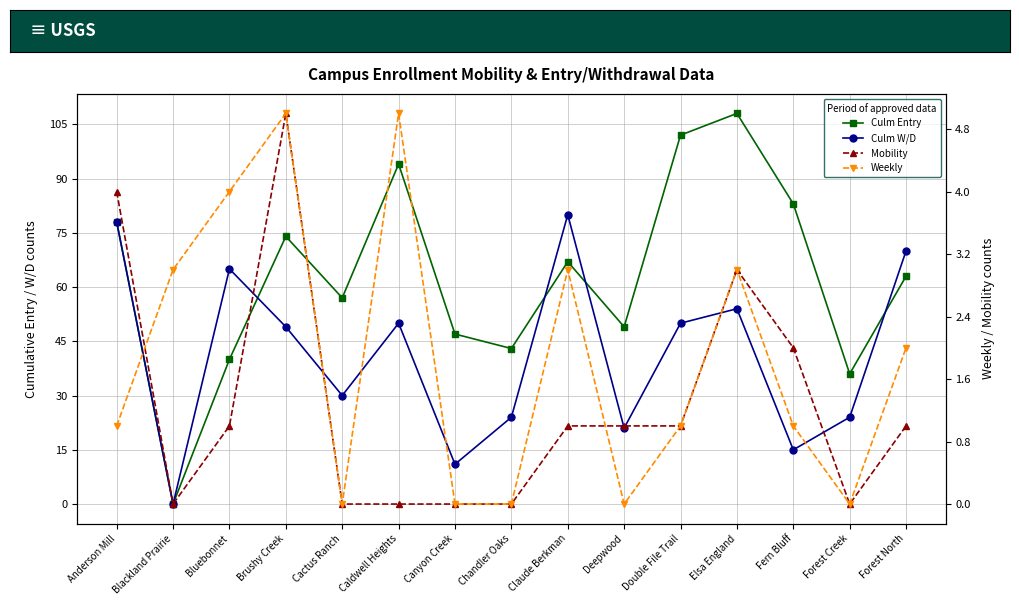

Does the chart display data point markers on the line(s)?

Yes